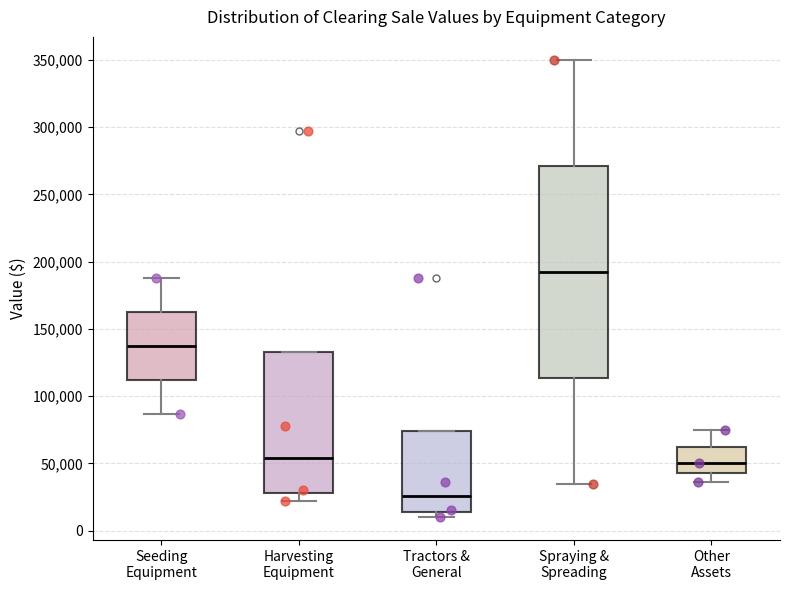

Comparing the boxes themselves (not the whiskers), which one is the tallest?

Spraying & Spreading